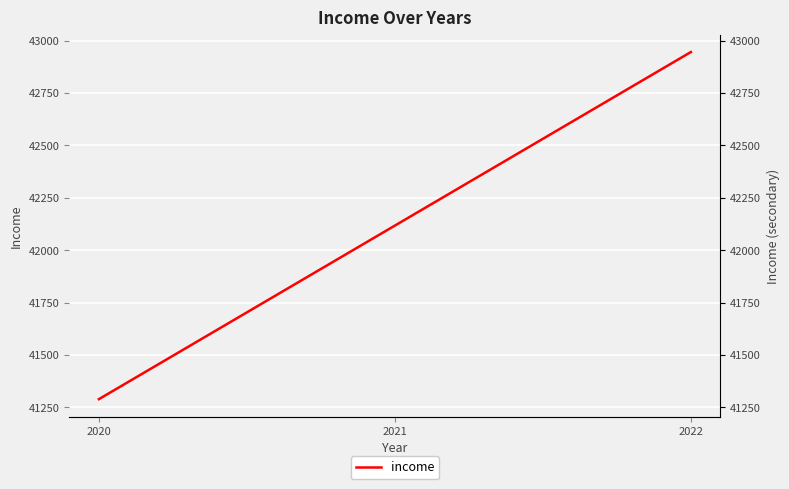

How many categories are shown in the chart?

3